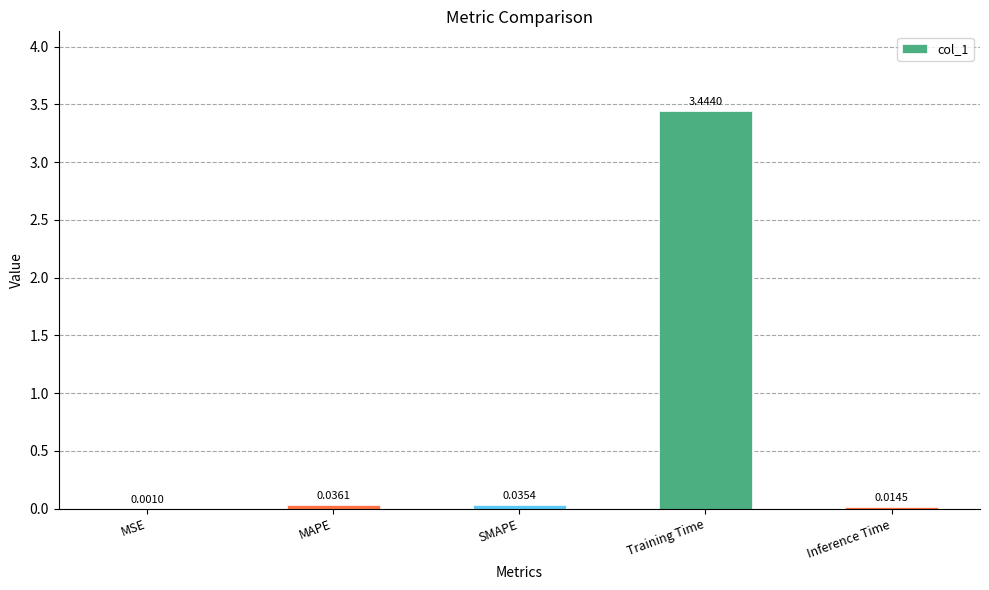

What is the sum of the values at Training Time and Inference Time?

3.5